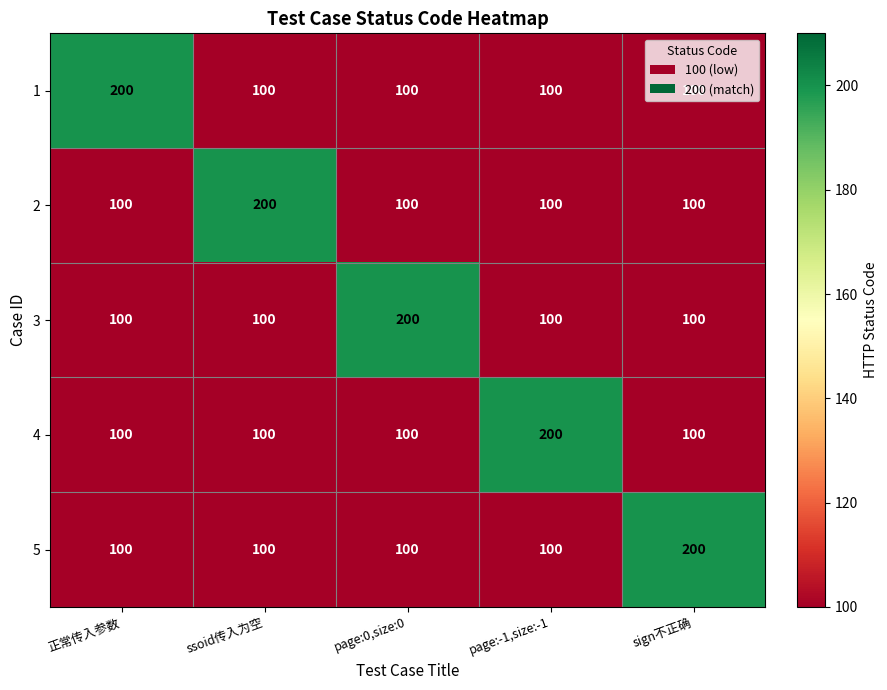

What is the spread (max minus min) of values at 正常传入参数?

100